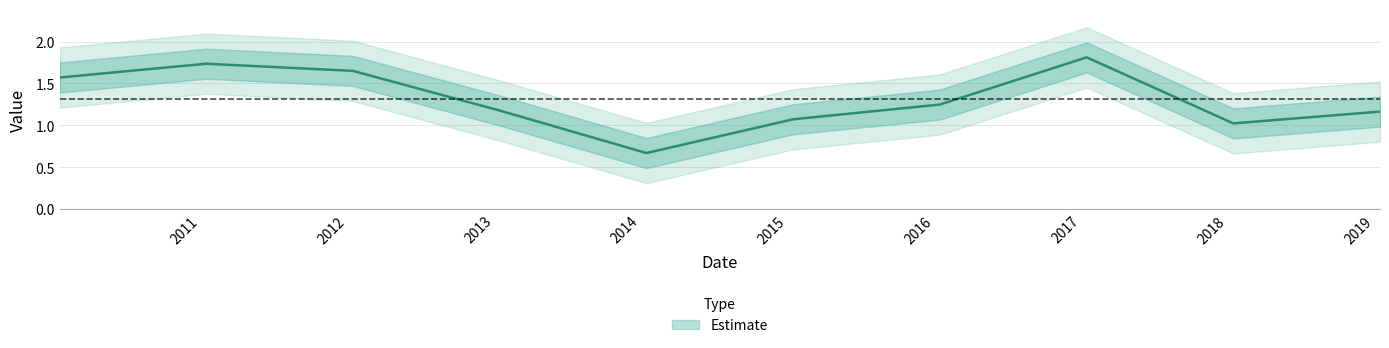

What is the approximate value at 2015-01-15?

1.1